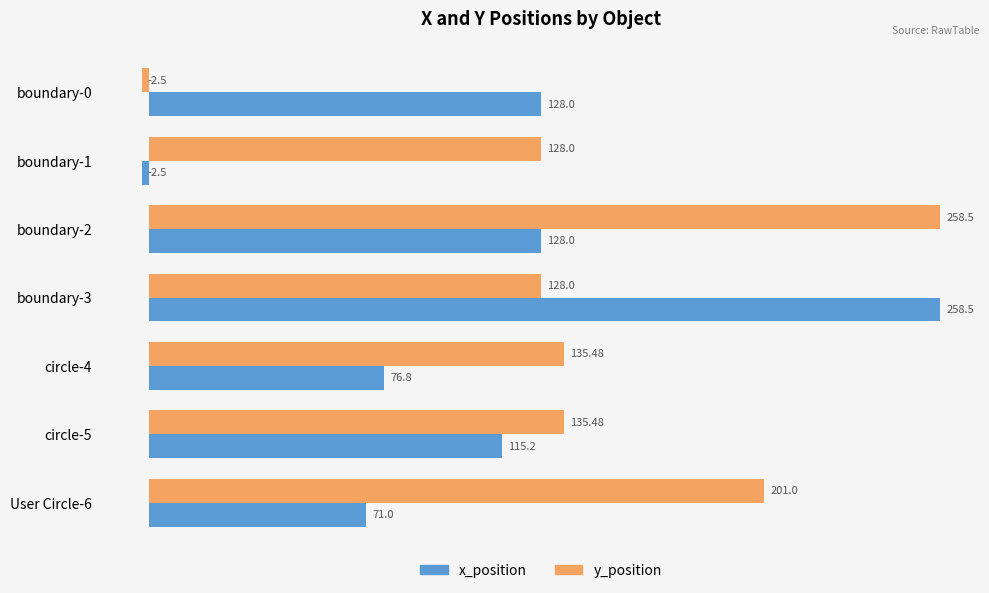

What is the spread (max minus min) of values at boundary-0?

130.5